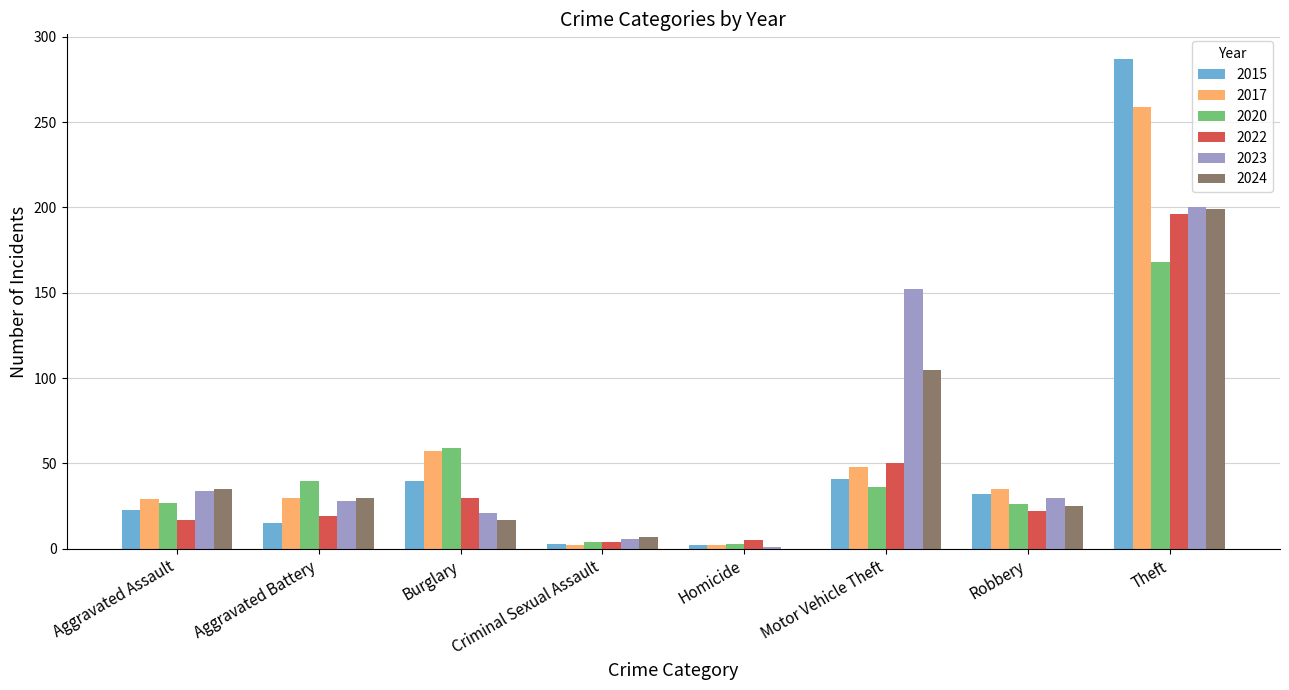

Where does the 2015 series first go above 32?

Burglary